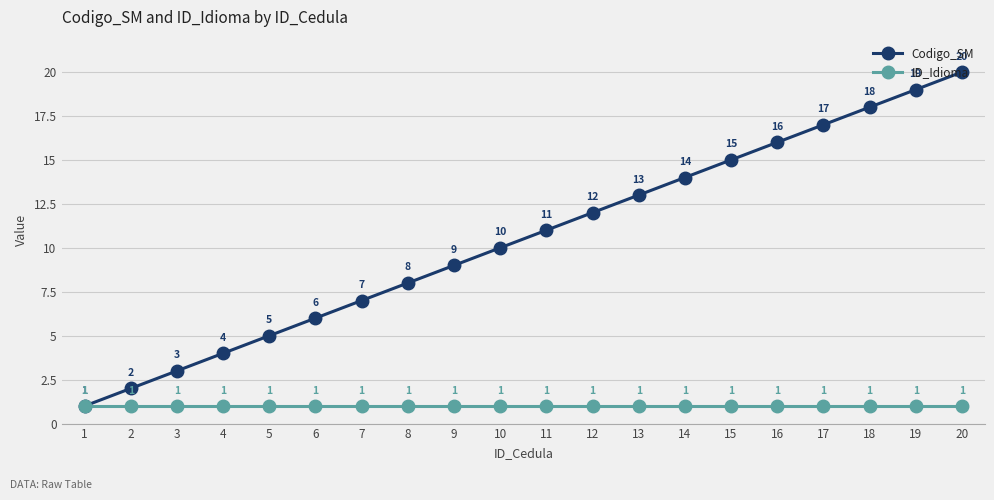

What is the sum of all Codigo_SM values?

210